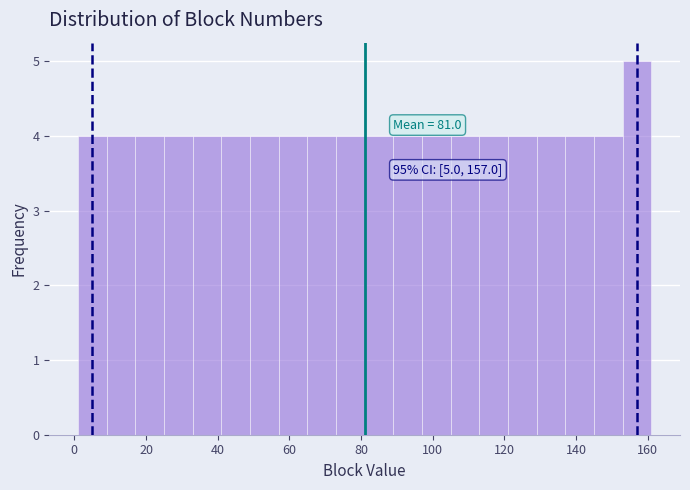

Over which range of the x-axis is the bar tallest?

153 to 161